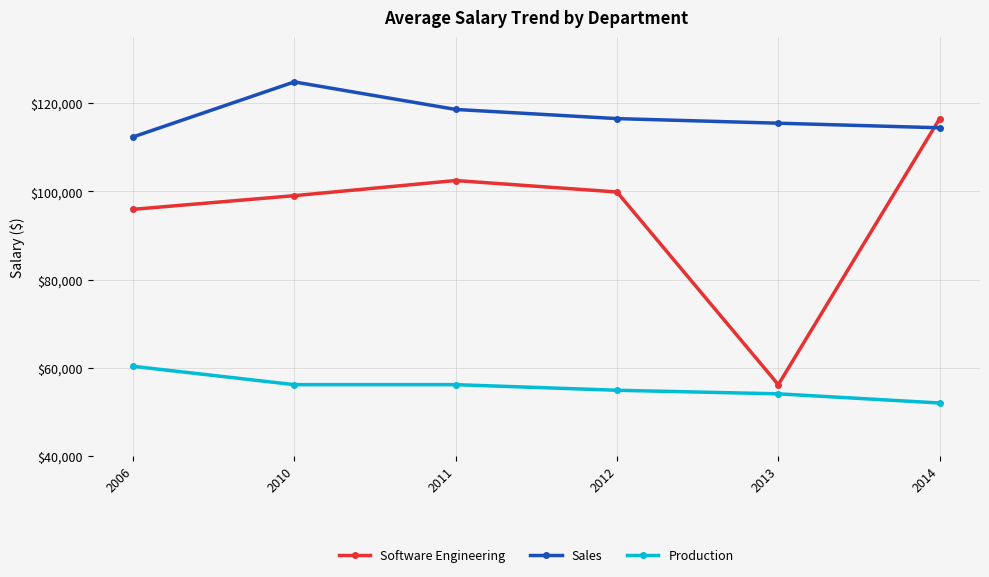

At which category is the sum across all series the highest?

2014